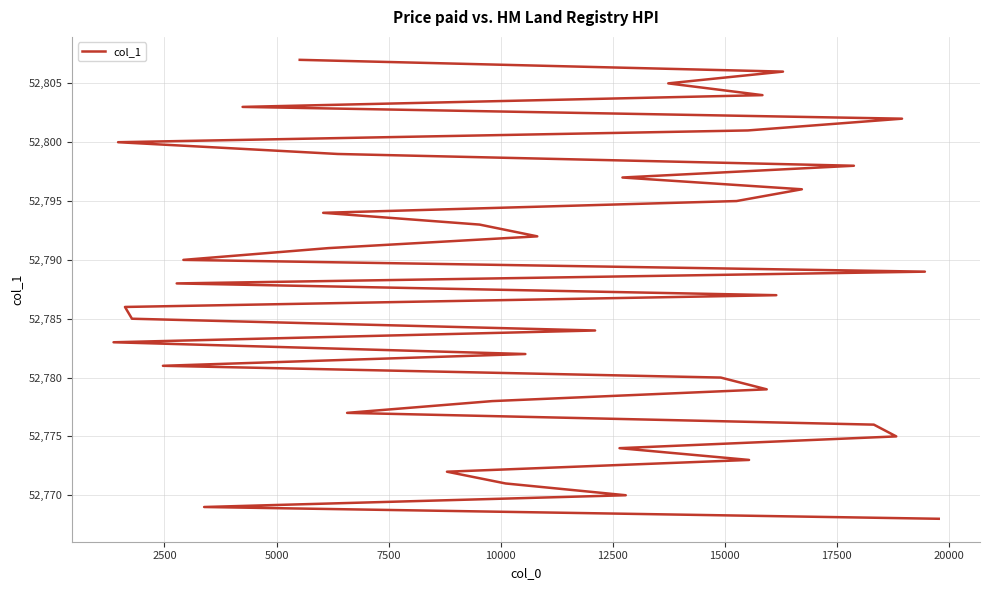

Reading left to right, list all the values displayed in this chart.

52768	52769	52770	52771	52772	52773	52774	52775	52776	52777	52778	52779	52780	52781	52782	52783	52784	52785	52786	52787	52788	52789	52790	52791	52792	52793	52794	52795	52796	52797	52798	52799	52800	52801	52802	52803	52804	52805	52806	52807